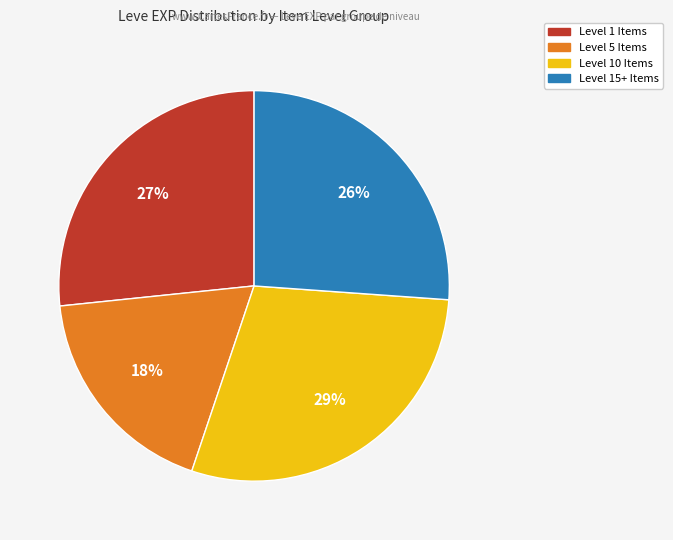

To the nearest percent, what is the difference between the largest and smallest slice percentages?

11%